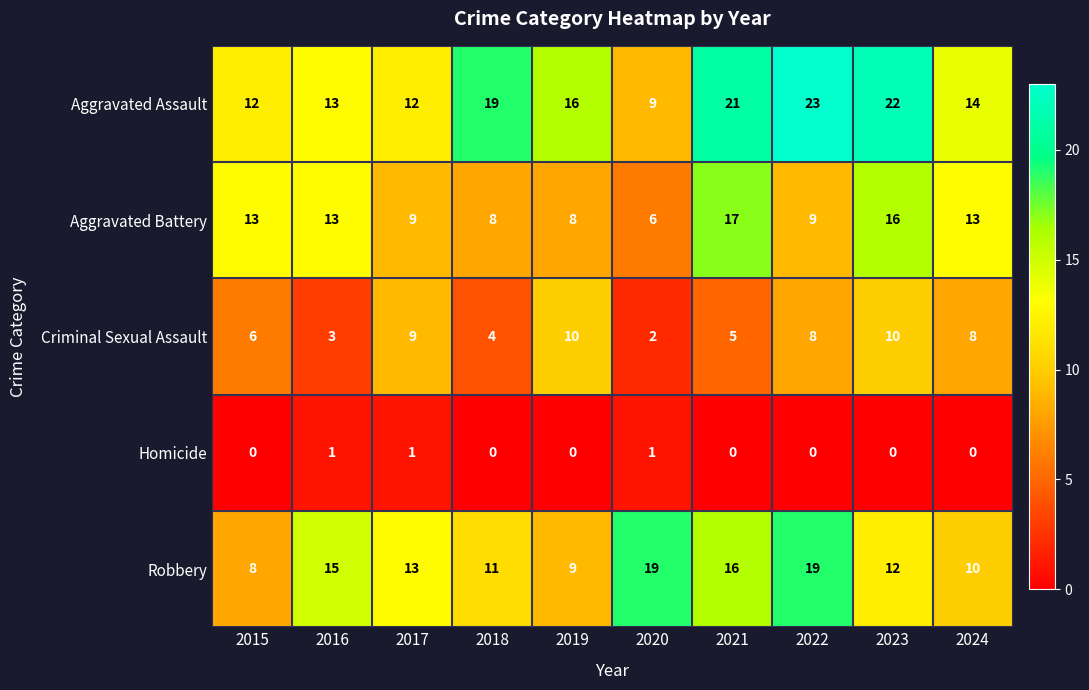

What is the average value of the Aggravated Assault series?

16